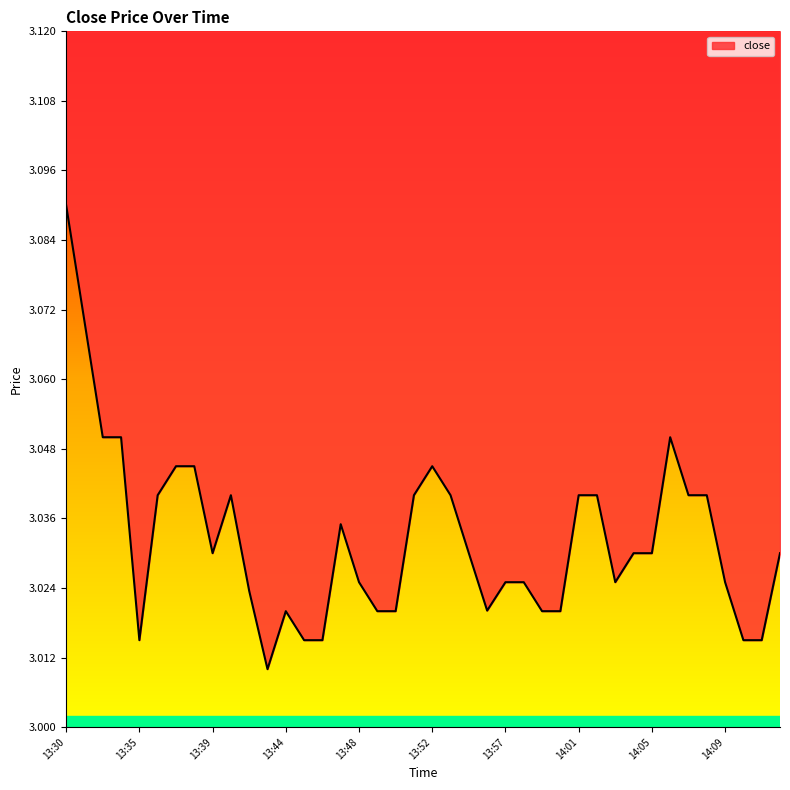

What is the label of the 9th point from the left?

13:39